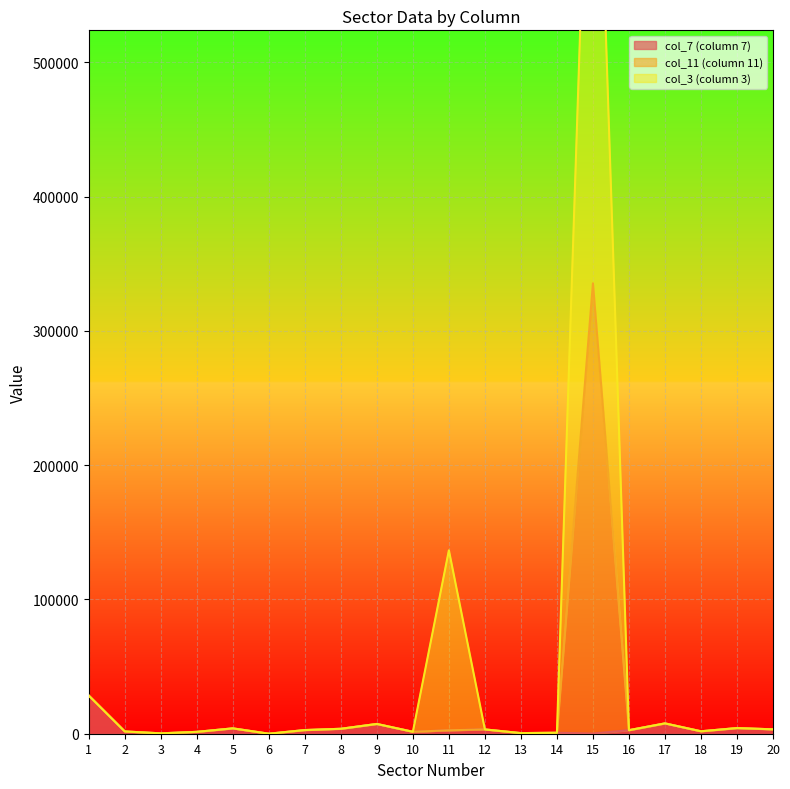

How many lines are shown in the chart?

3